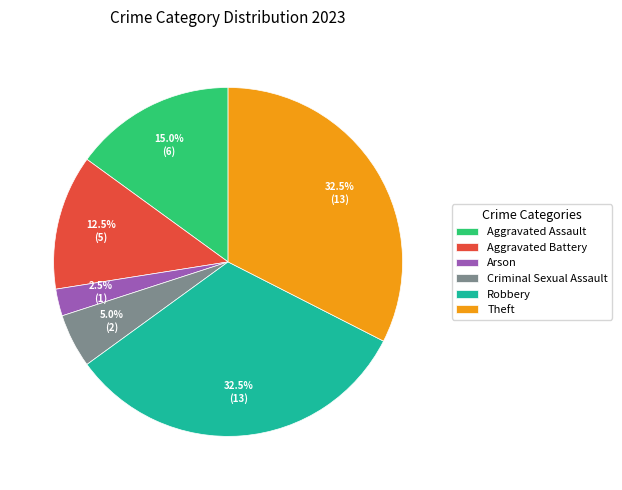

Combined, what portion of the pie is Theft and Aggravated Assault?

47.5%